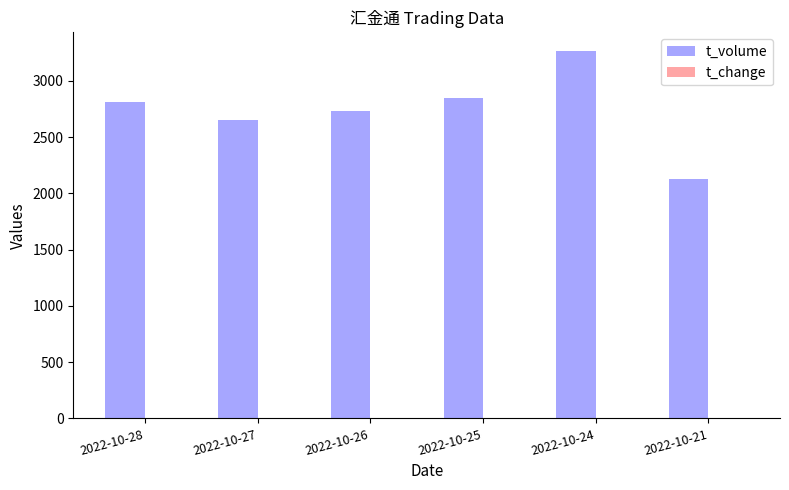

What is the average value of the t_volume series?

2739.7